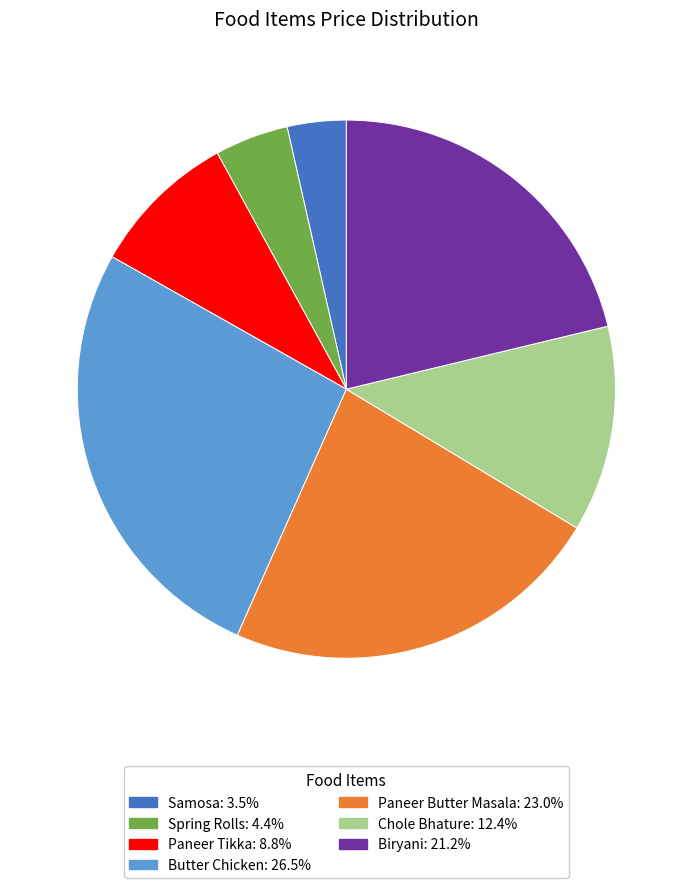

Rank the categories by value from lowest to highest.

Samosa, Spring Rolls, Paneer Tikka, Chole Bhature, Biryani, Paneer Butter Masala, Butter Chicken